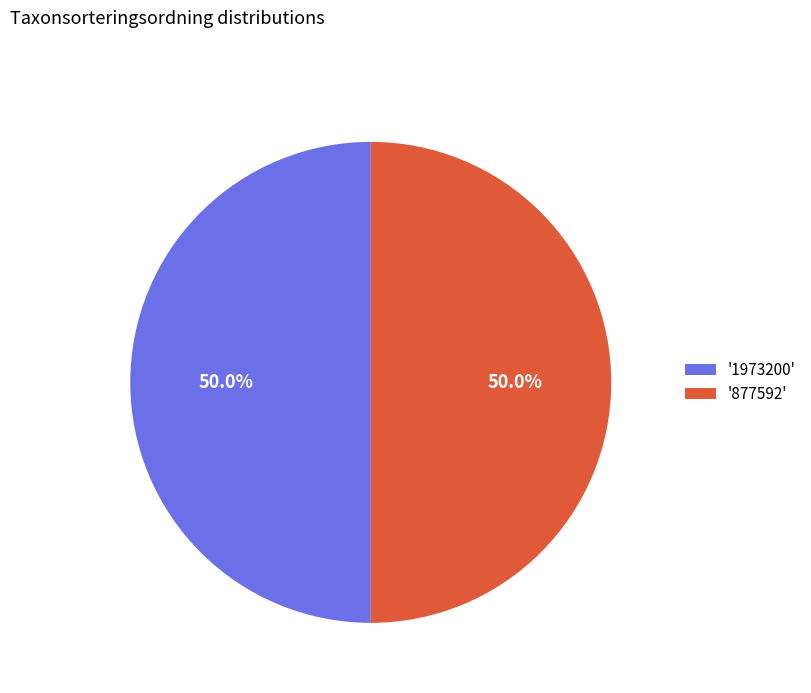

Do '1973200' and '877592' together represent more than half of the pie?

Yes